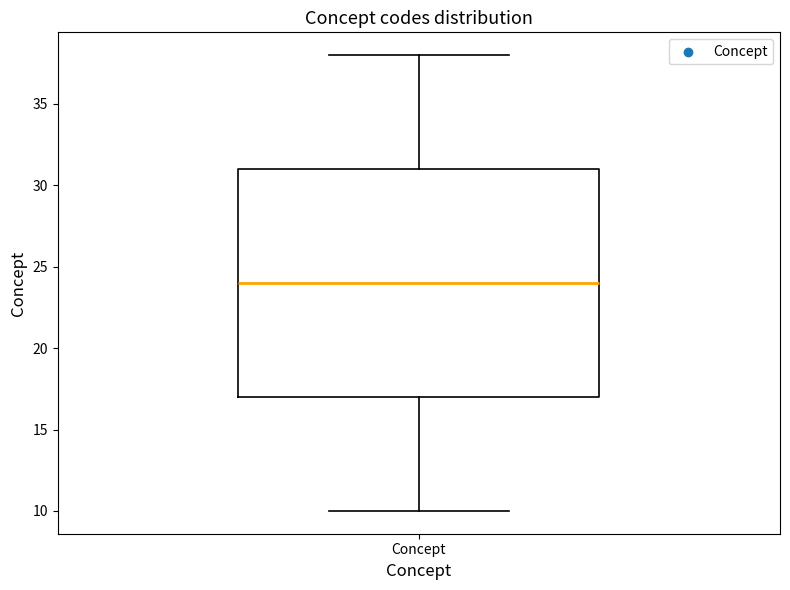

Read this box plot against the y-axis: the position of the median line, the range covered by the box, and the ends of both whiskers. The values are not printed on the chart, so give them approximately, as read against the axis.

median 24, box 17 to 31, whiskers 10 to 38